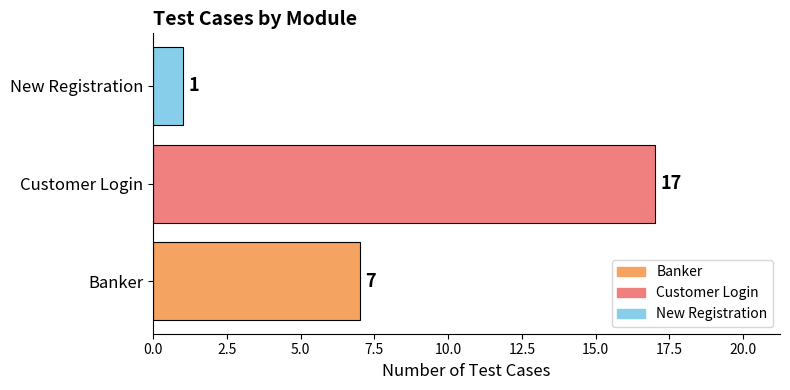

Between Banker and New Registration, which is larger?

Banker